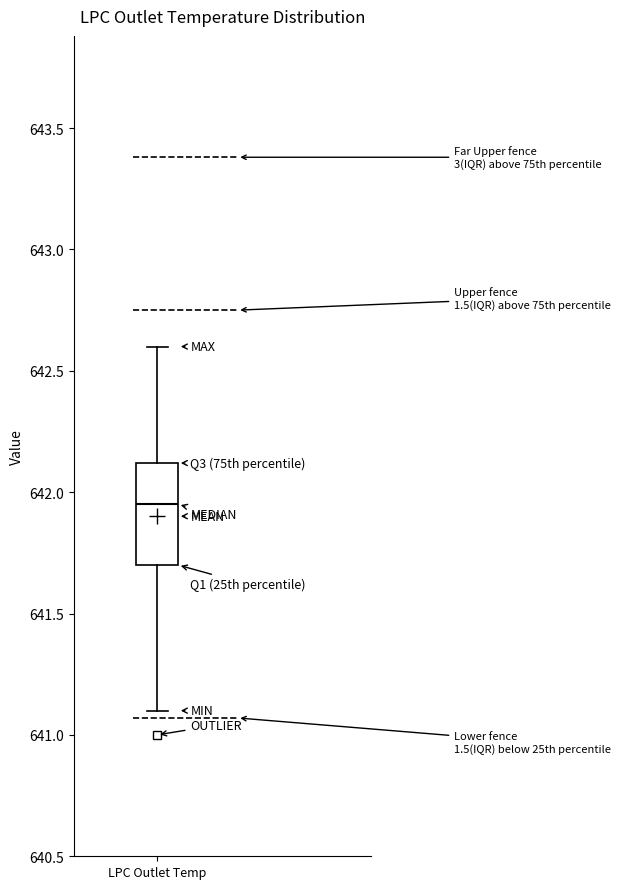

Transcribe this box plot: give where the median line is, the range the box spans, and where the two whiskers end, as read against the y-axis. The values are not printed on the chart, so give them approximately, as read against the axis.

median 641.95, box 641.70 to 642.10, whiskers 641.10 to 642.60